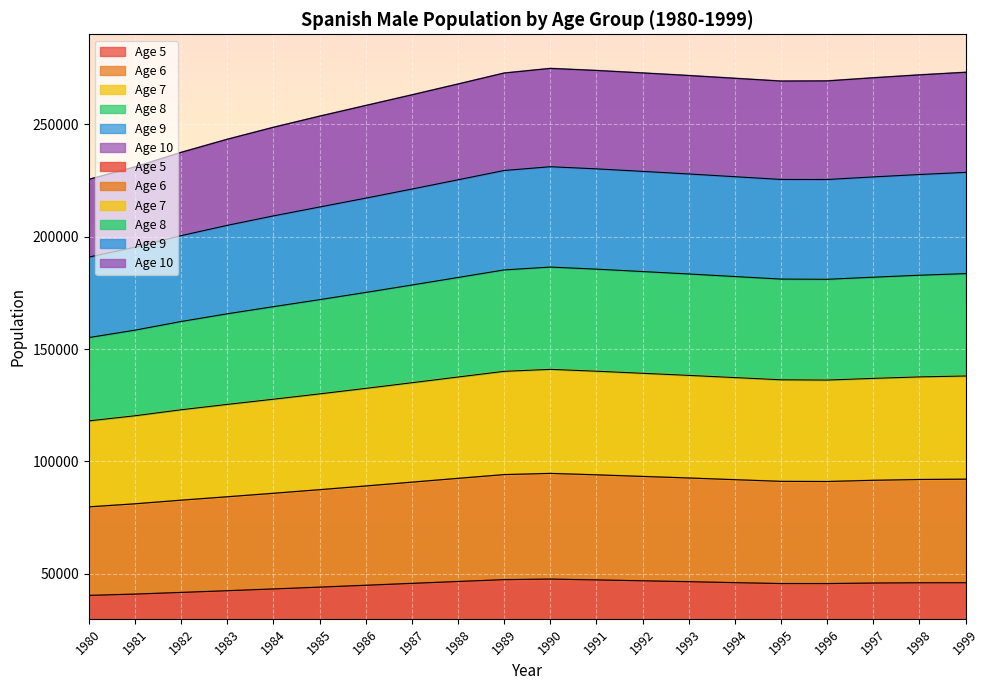

At which label is Age 5 closest to 44037?

1985